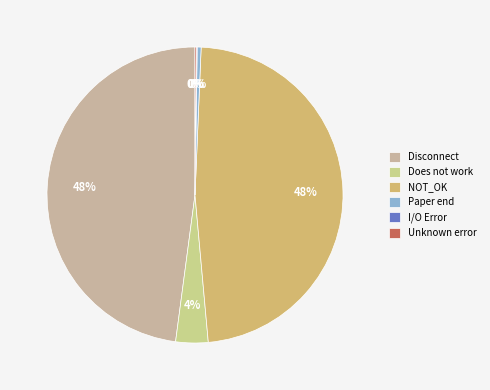

How many slices are in this pie chart?

6